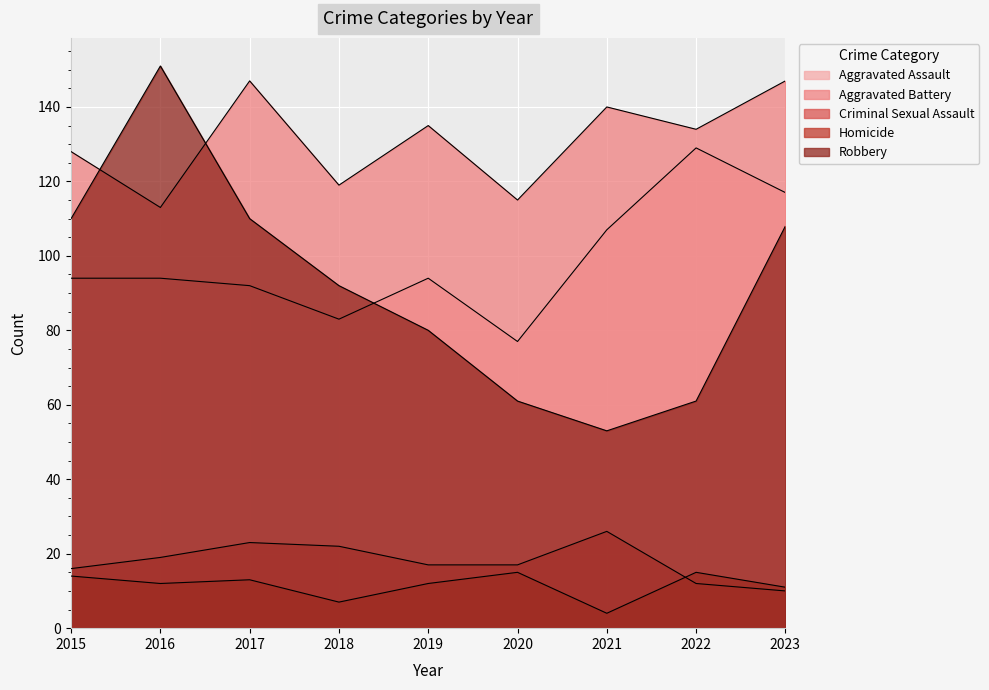

What is the maximum value for Aggravated Assault?

129